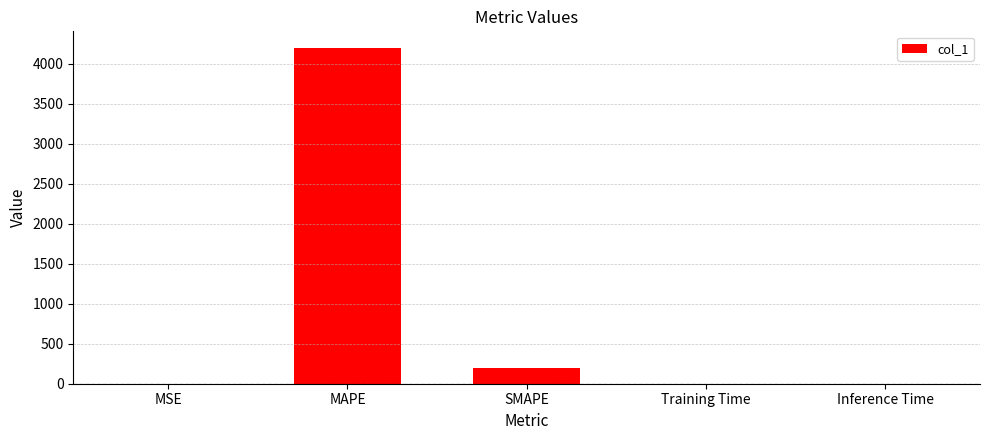

Is it true that the value at MAPE is 7444.8?

False